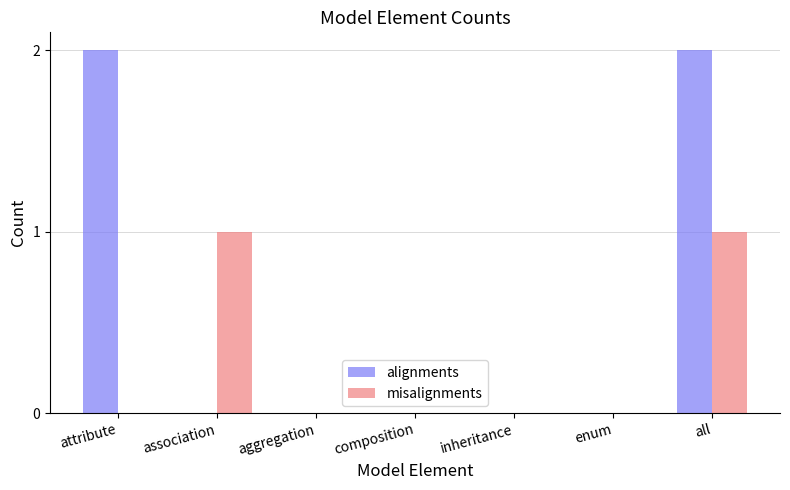

Are the bars grouped side by side (vs. stacked)?

Yes